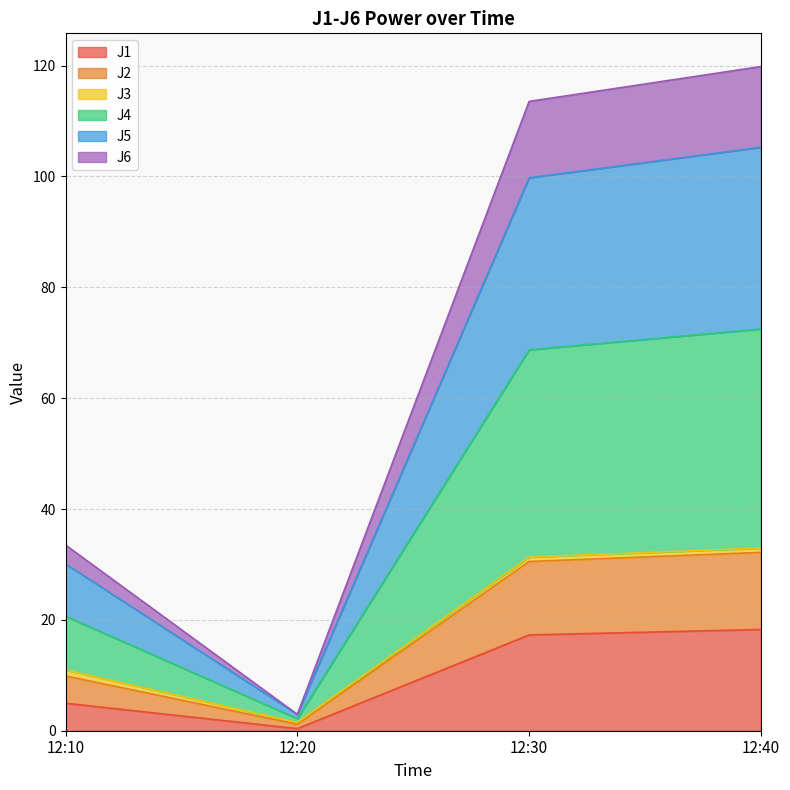

What is the maximum value for J1?

18.3